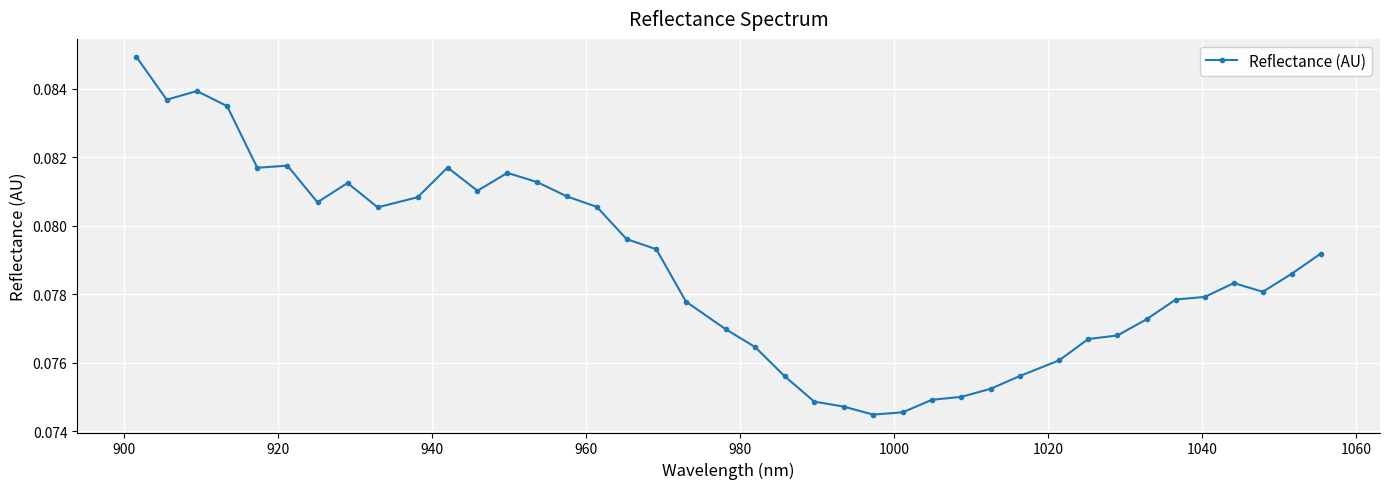

True or false: the data has more than 0 interior local peaks.

True